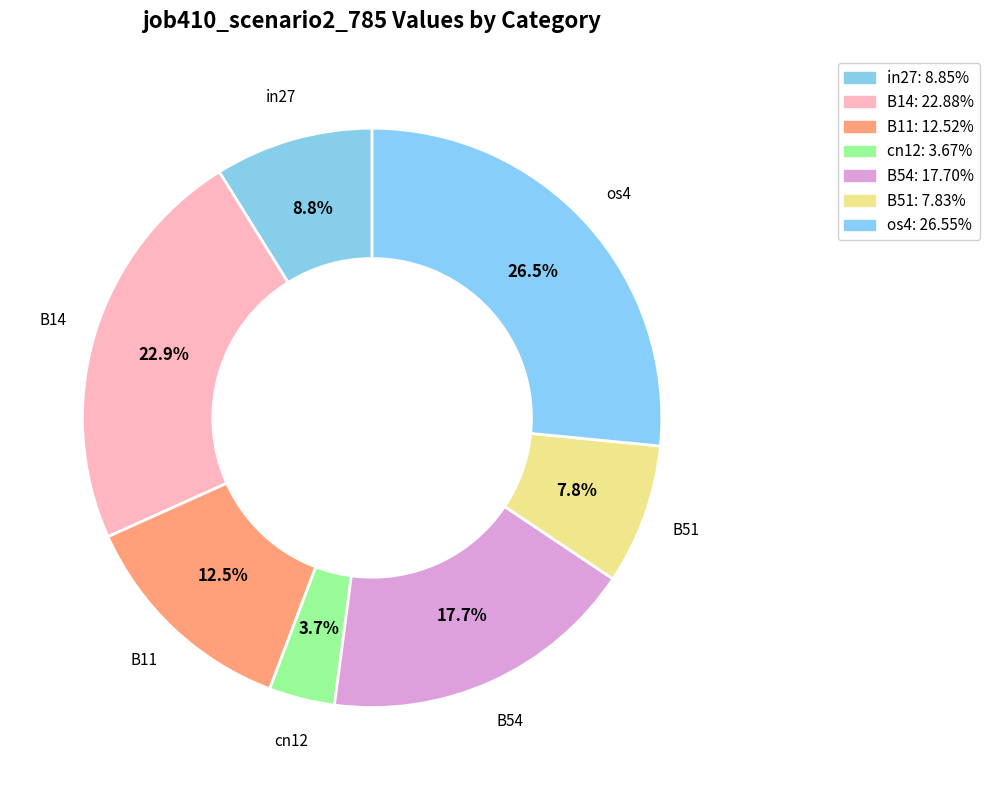

Which has a higher value, cn12 or B54?

B54